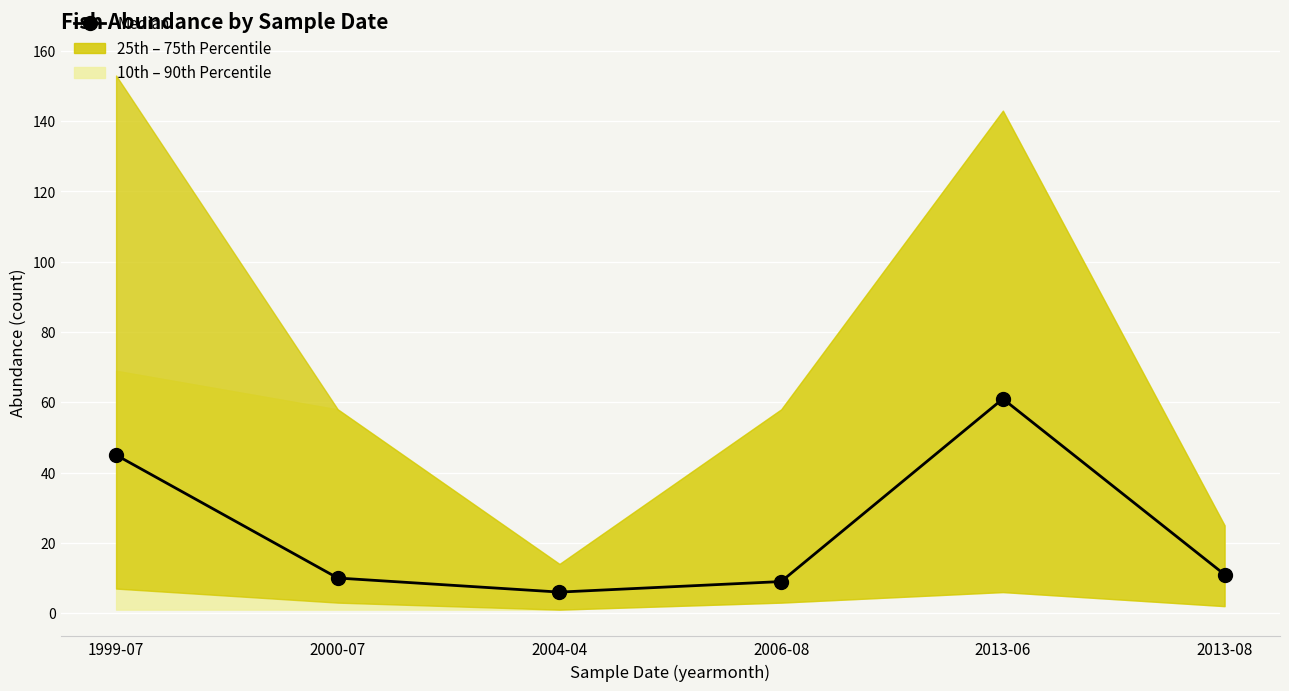

Reading left to right, extract all data points from this chart.

1999-07=45	2000-07=10	2004-04=6	2006-08=9	2013-06=61	2013-08=11